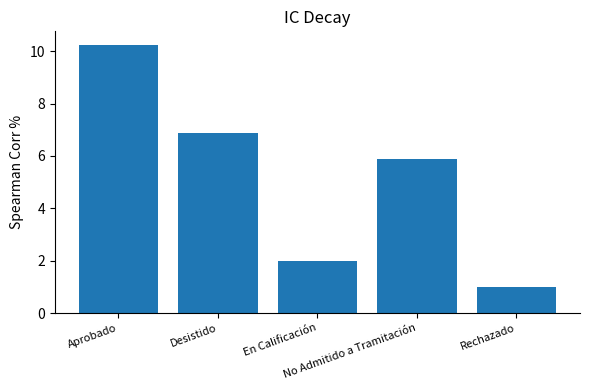

Are the bars horizontal?

No